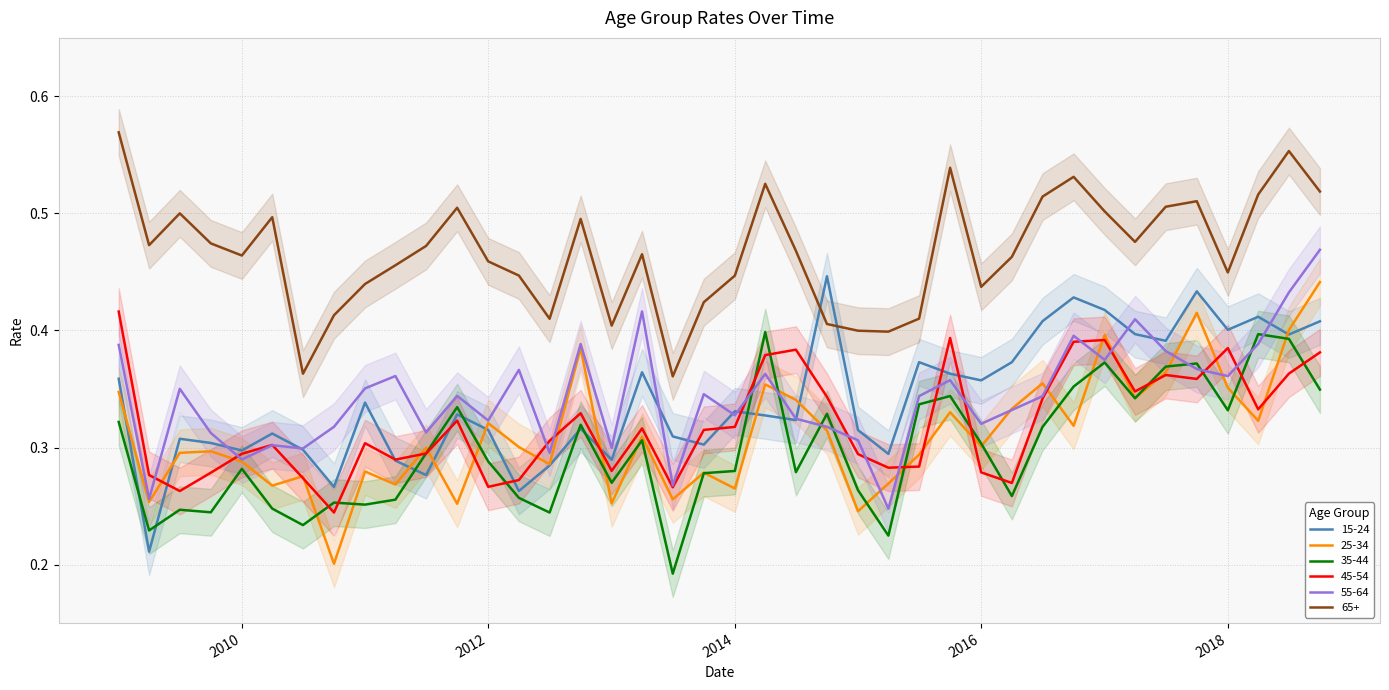

Does the chart have visible grid lines?

Yes